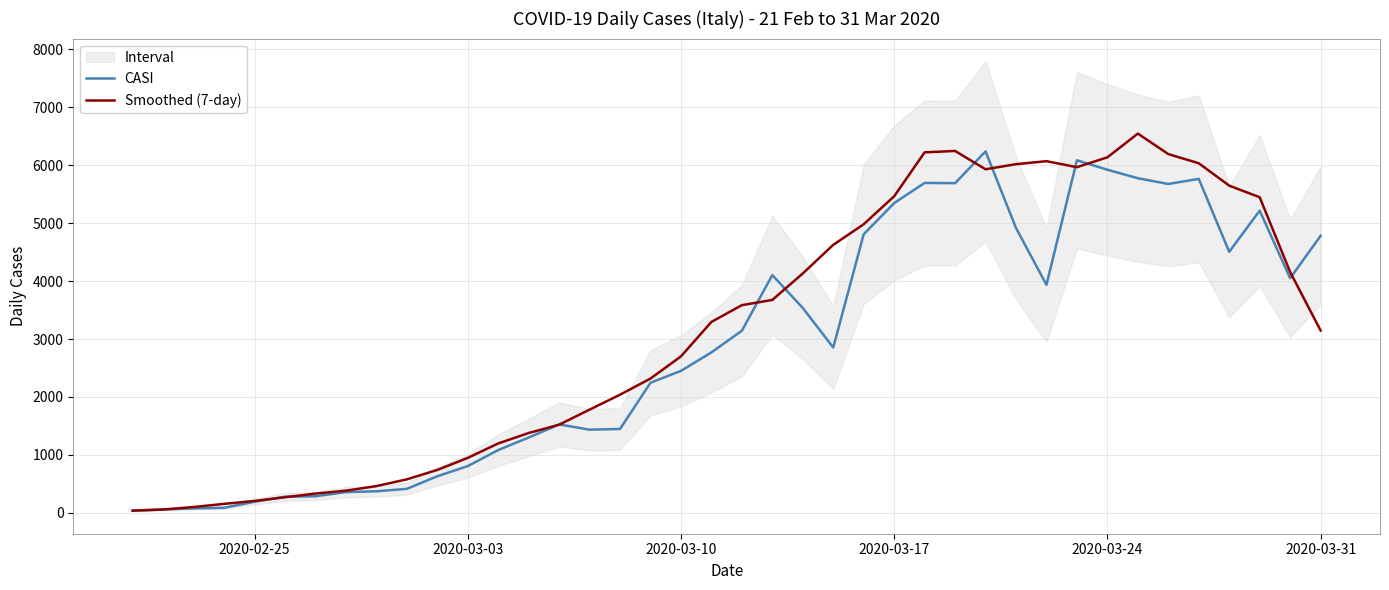

The value of CASI at 16 is 463.5. True or false?

False